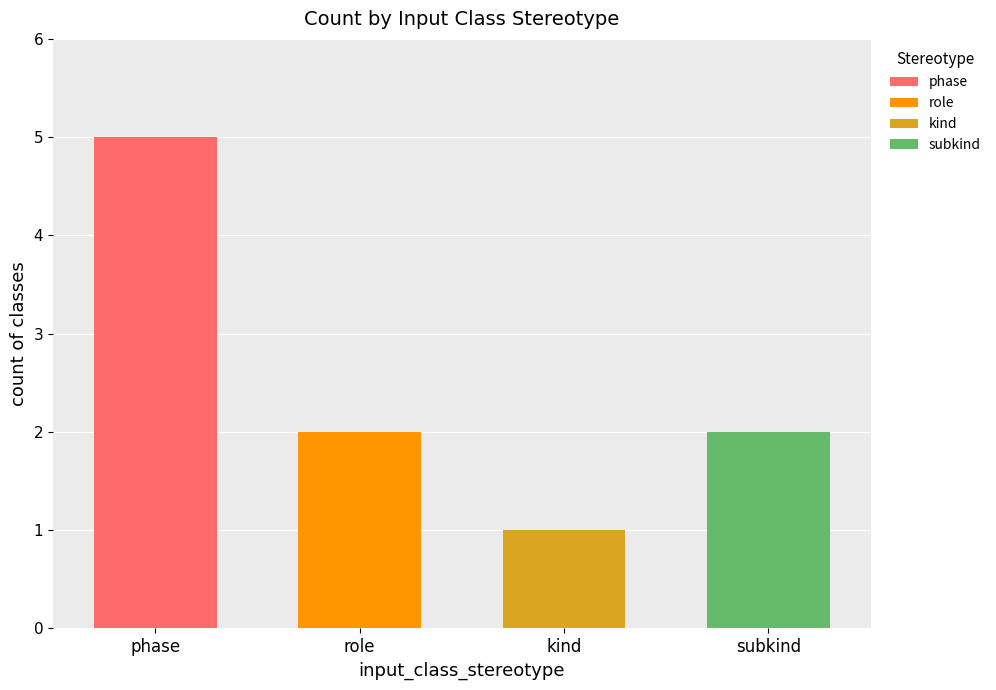

What is the ratio of the value at kind to the value at subkind?

0.5